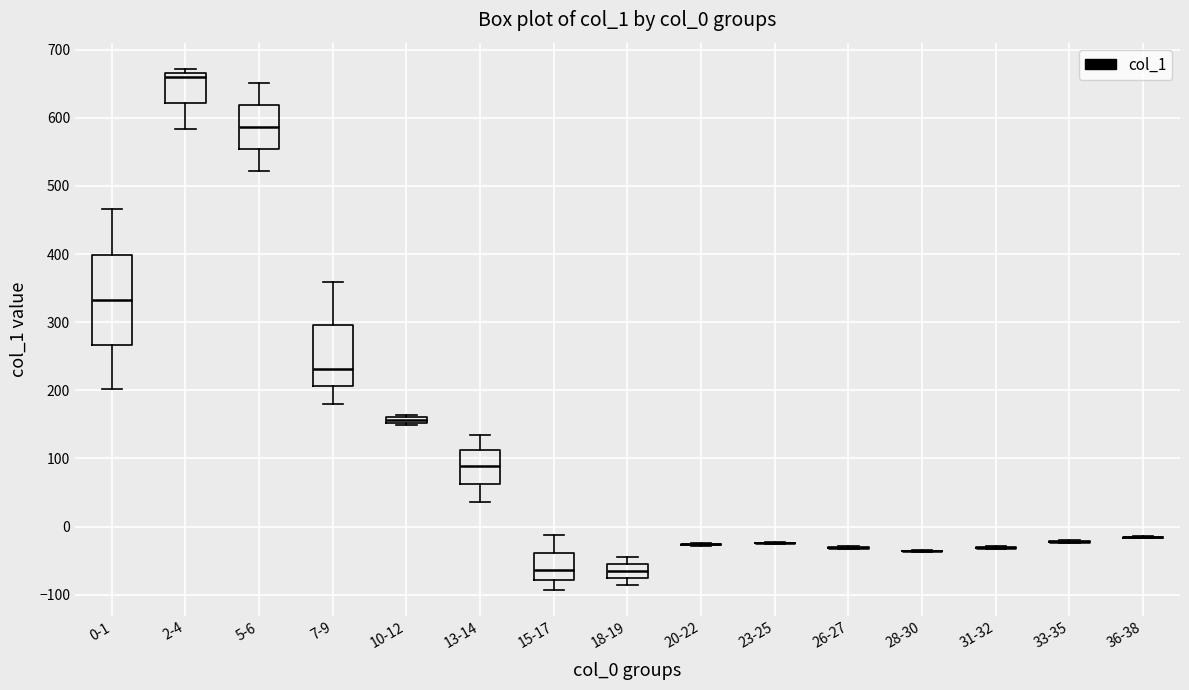

Which box is the tallest, from its lower edge to its upper edge?

0-1